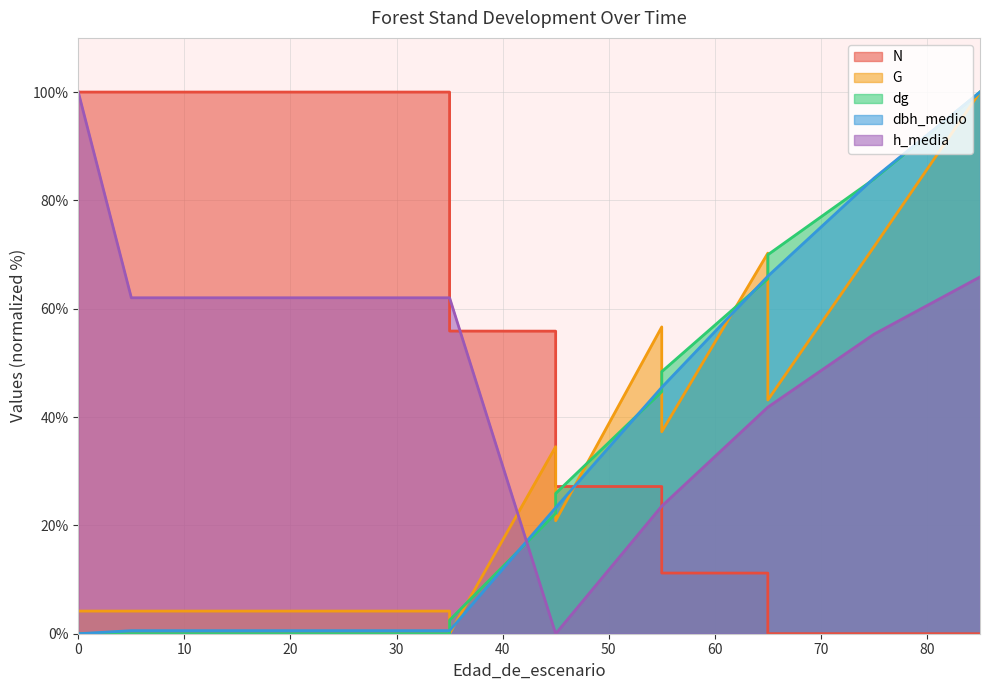

At which label does N reach its minimum?

85